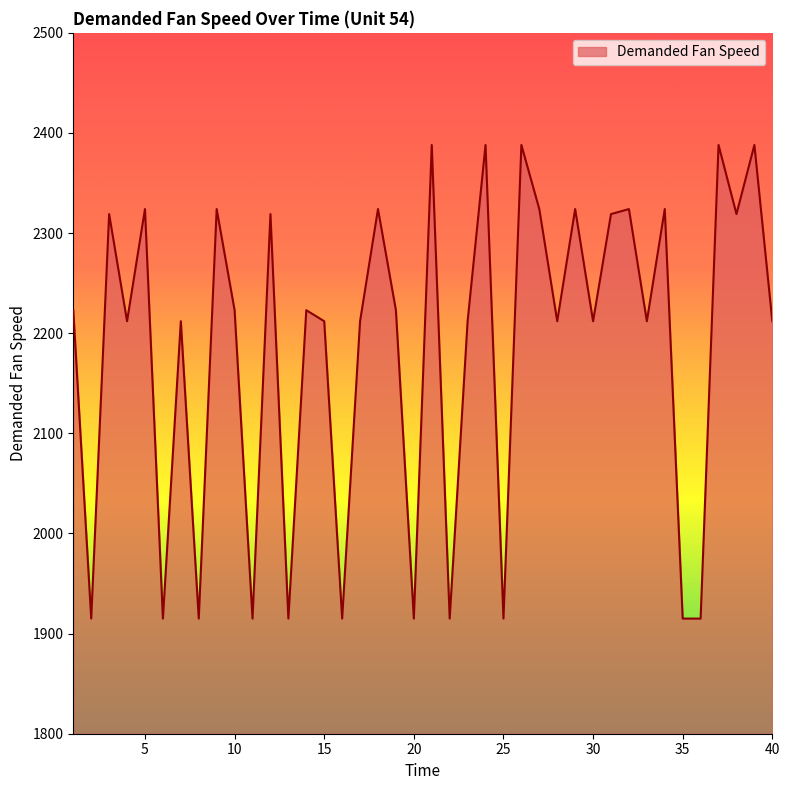

What is the difference between the maximum and minimum values?

473